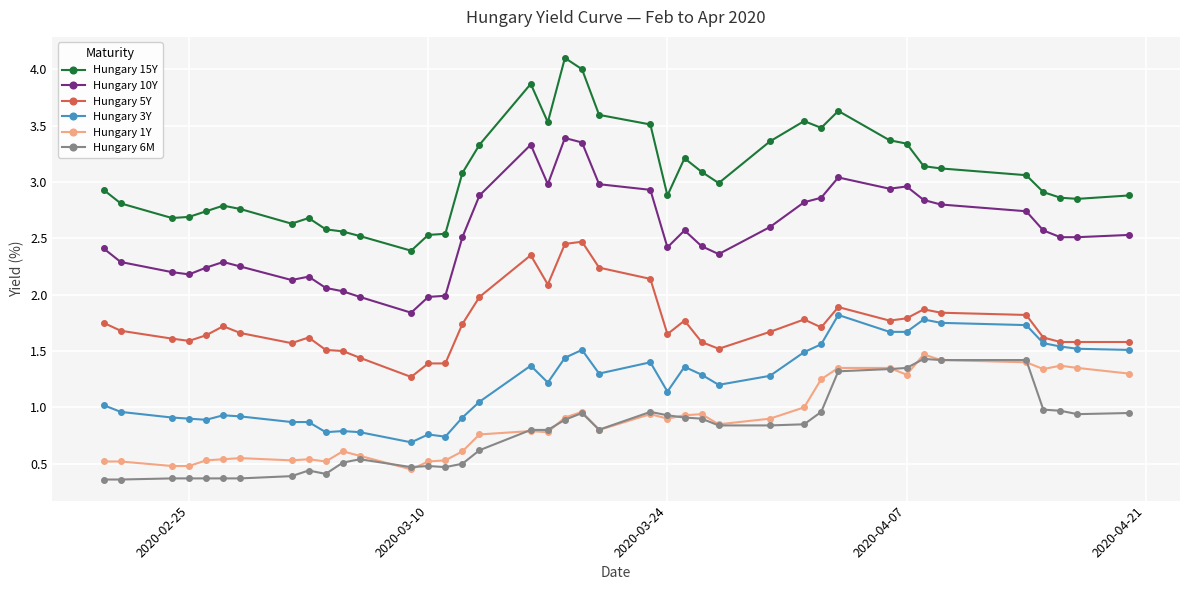

What is the smallest value displayed?

0.4